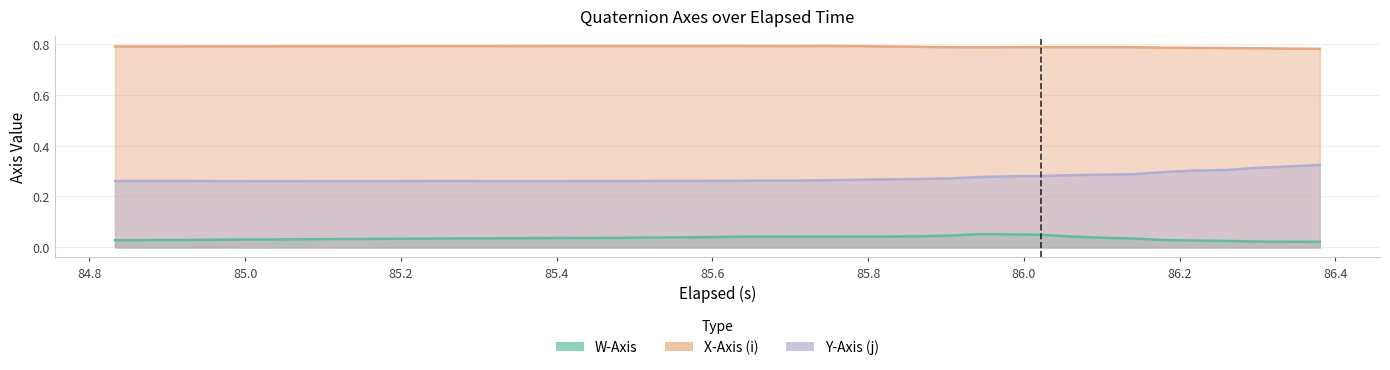

True or false: Y-Axis (j) and X-Axis (i) cross at least once.

False